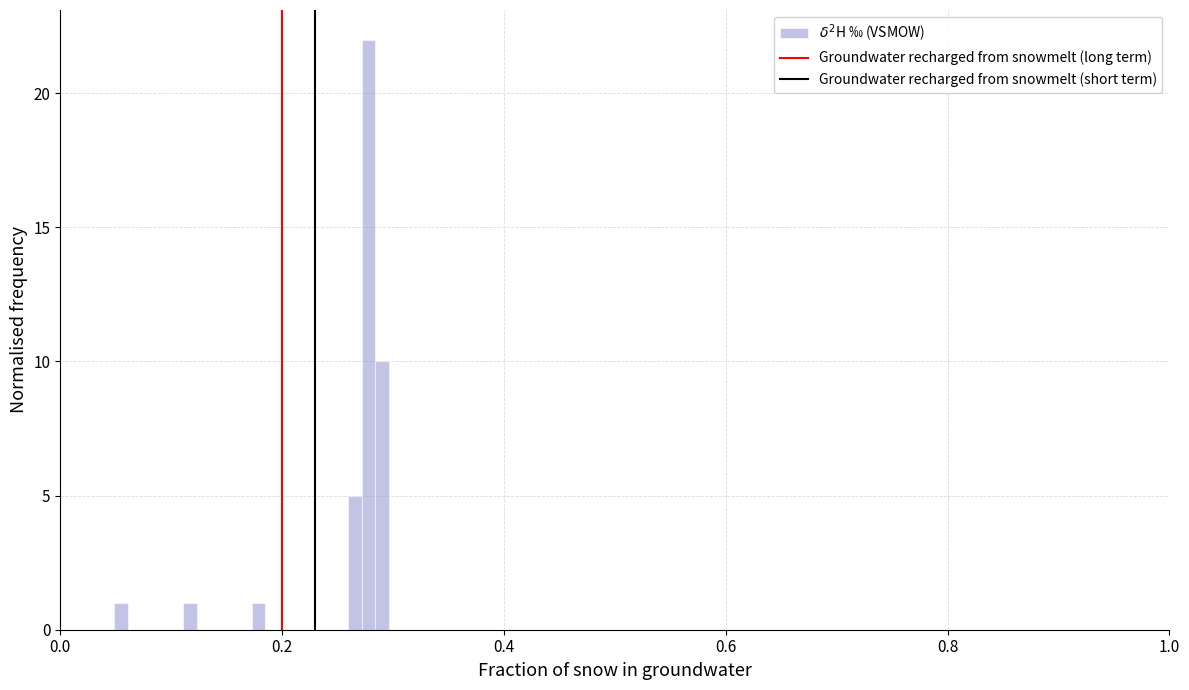

Around what value on the x-axis is the tallest bar? Give the approximate position of its centre, as read against the axis.

0.28